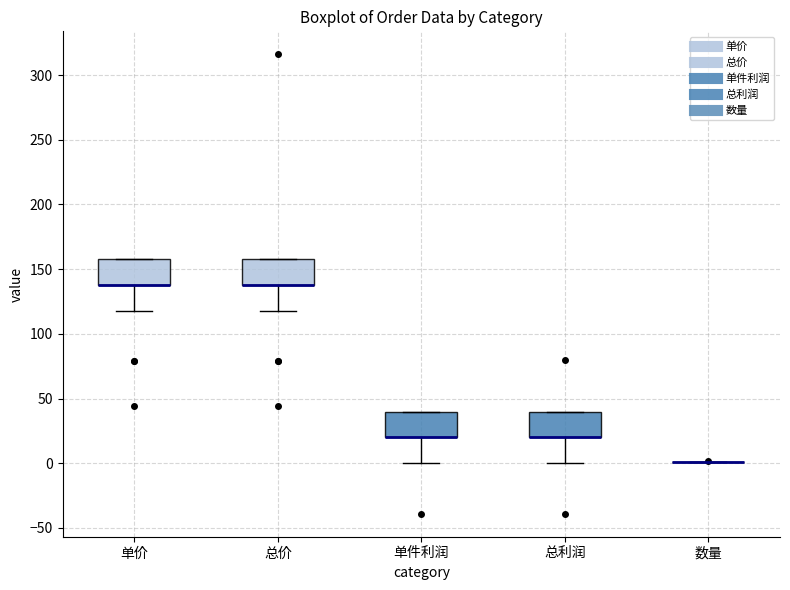

Reading left to right, read every box against the y-axis: the position of its median line, the range the box covers, and the ends of its whiskers. The values are not printed on the chart, so give them approximately, as read against the axis.

单价: median 140 (drawn on the box's lower edge), box 140 to 160, whiskers 120 to 160
总价: median 140 (drawn on the box's lower edge), box 140 to 160, whiskers 120 to 160
单件利润: median 20 (drawn on the box's lower edge), box 20 to 40, whiskers 0 to 40
总利润: median 20 (drawn on the box's lower edge), box 20 to 40, whiskers 0 to 40
数量: box collapsed to a line at 0, whiskers 0 to 0